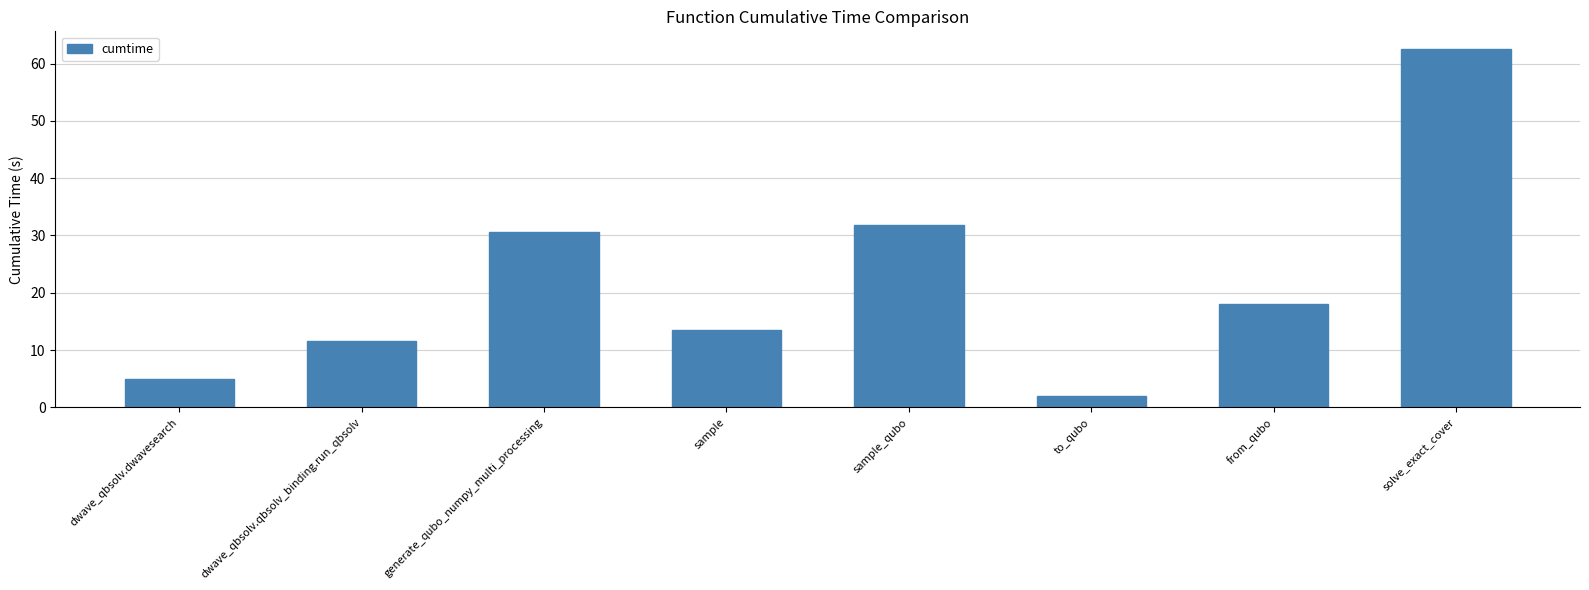

What is the change in value from dwave_qbsolv.qbsolv_binding.run_qbsolv to generate_qubo_numpy_multi_processing?

+19.0